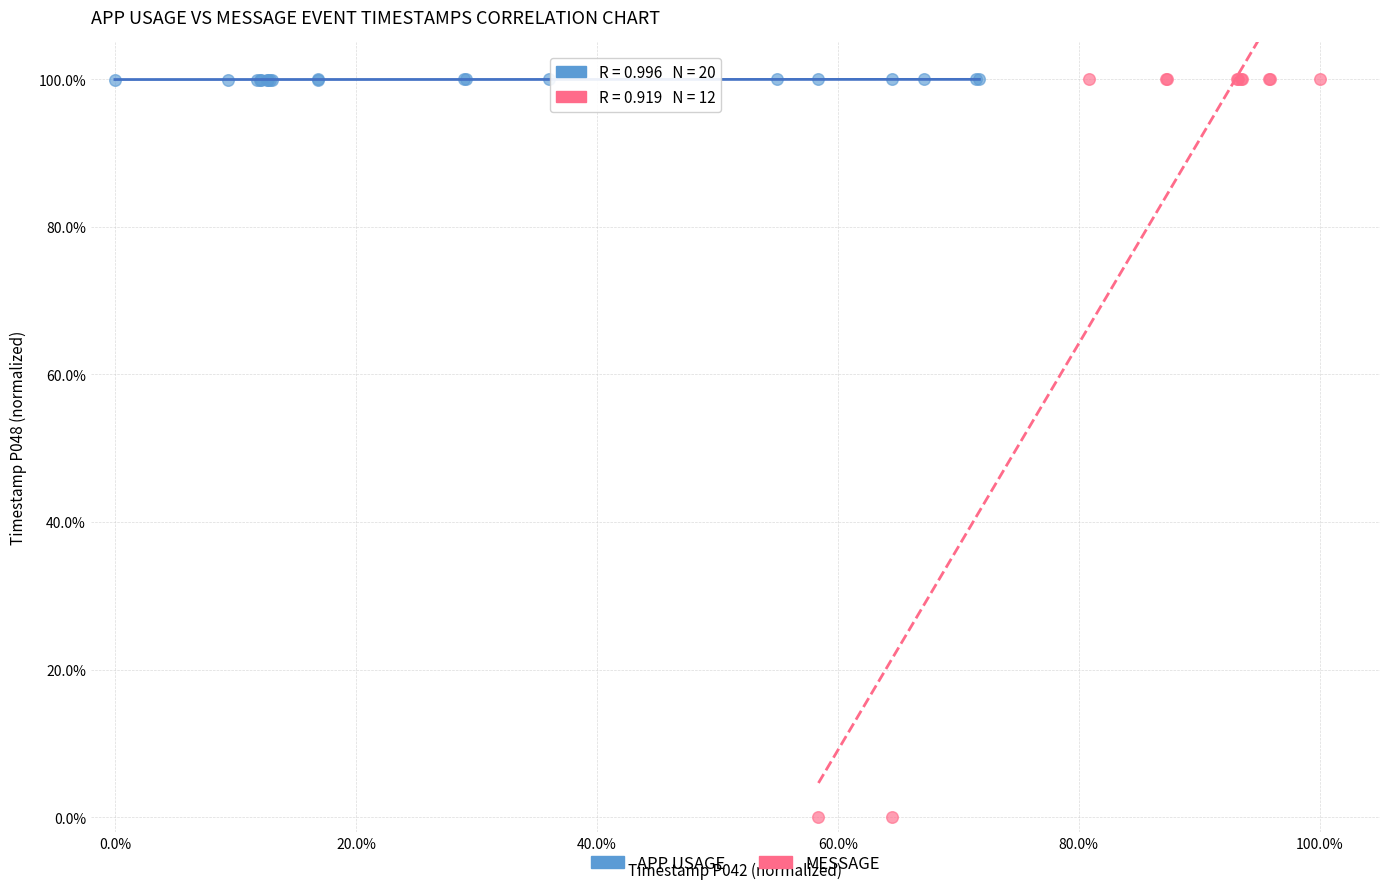

Which series reaches the minimum Y coordinate?

MESSAGE